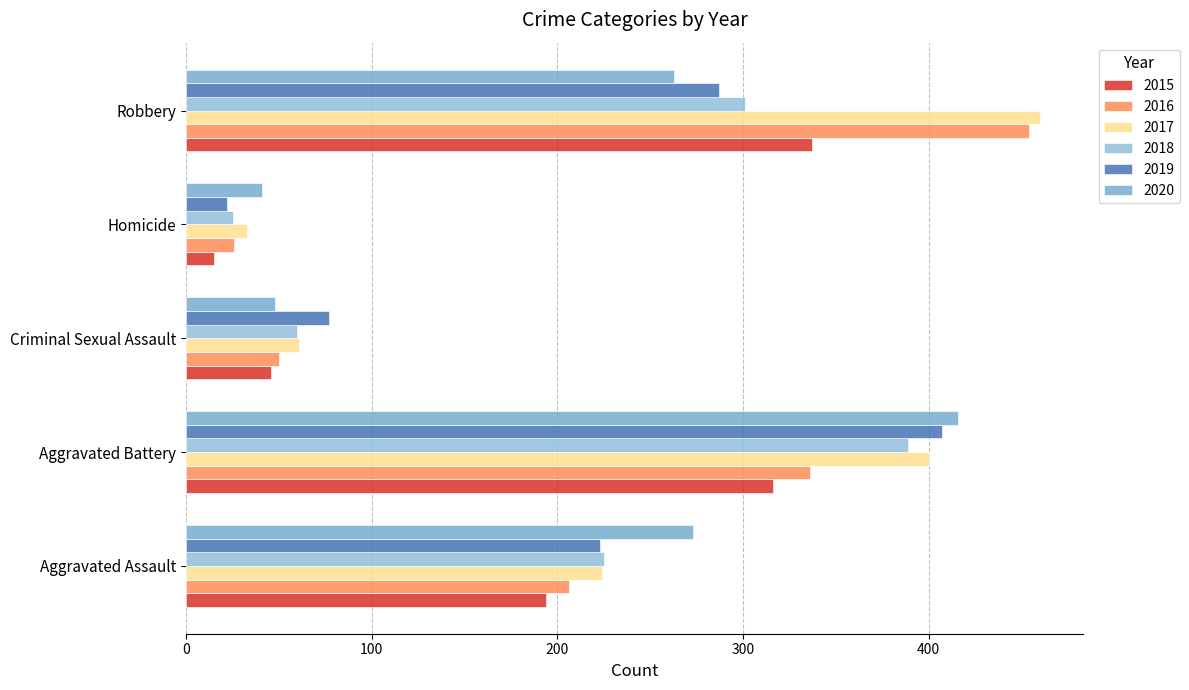

The value of 2020 at Criminal Sexual Assault is 48. True or false?

True